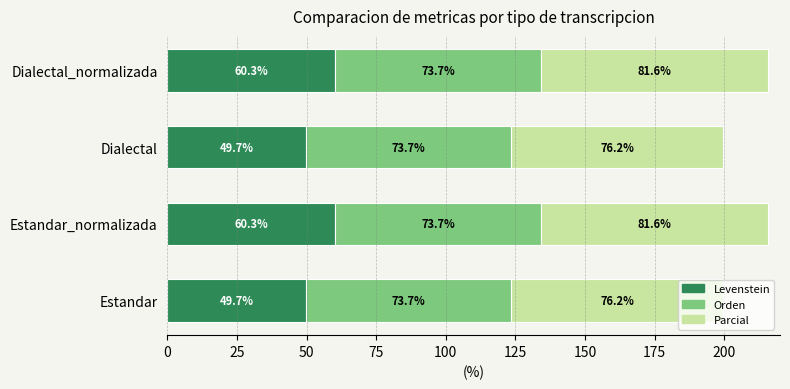

What is the average value of the Levenstein series?

55.0